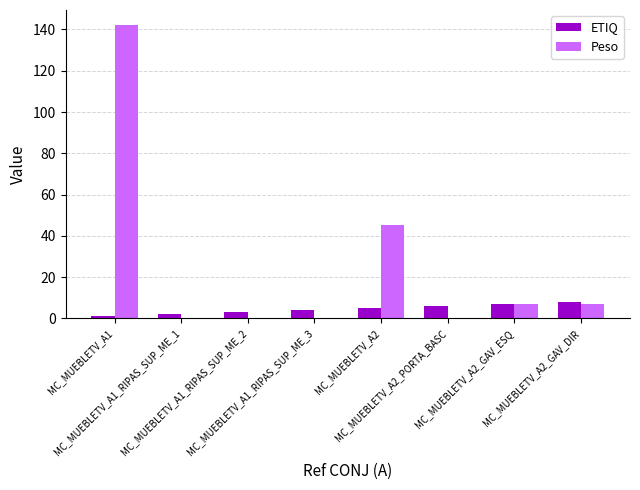

Which series has the widest spread of values?

Peso